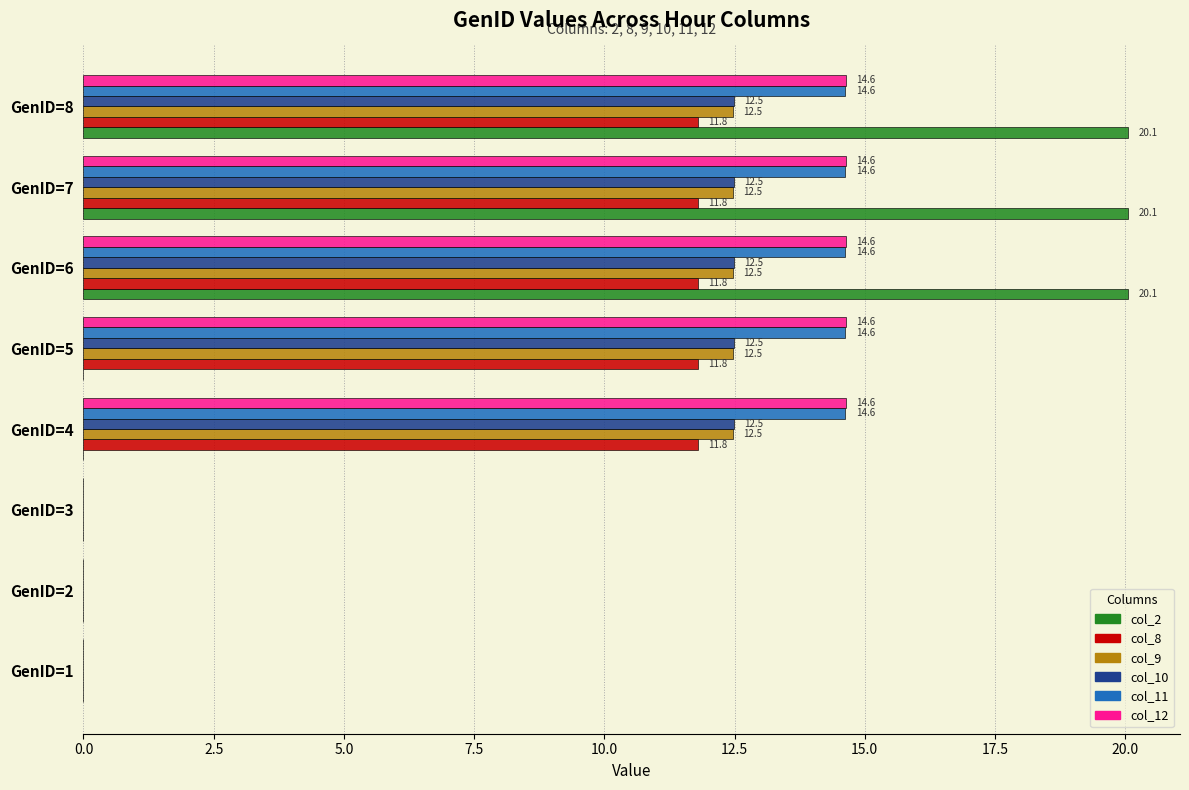

What is the total value across all series at GenID=8?

86.1